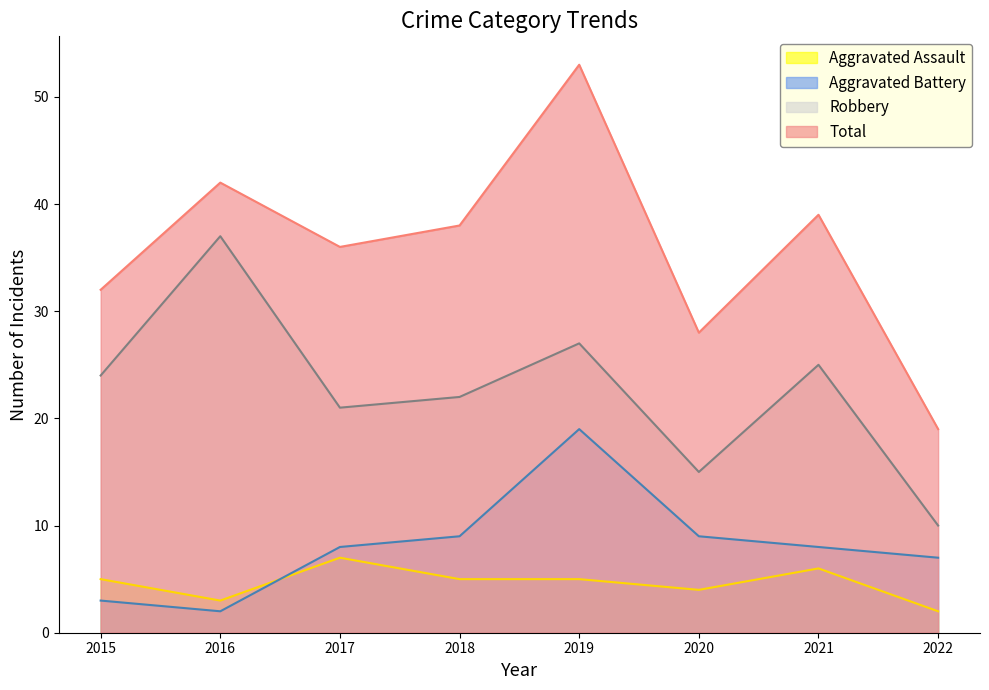

Count the number of categories in the chart.

8